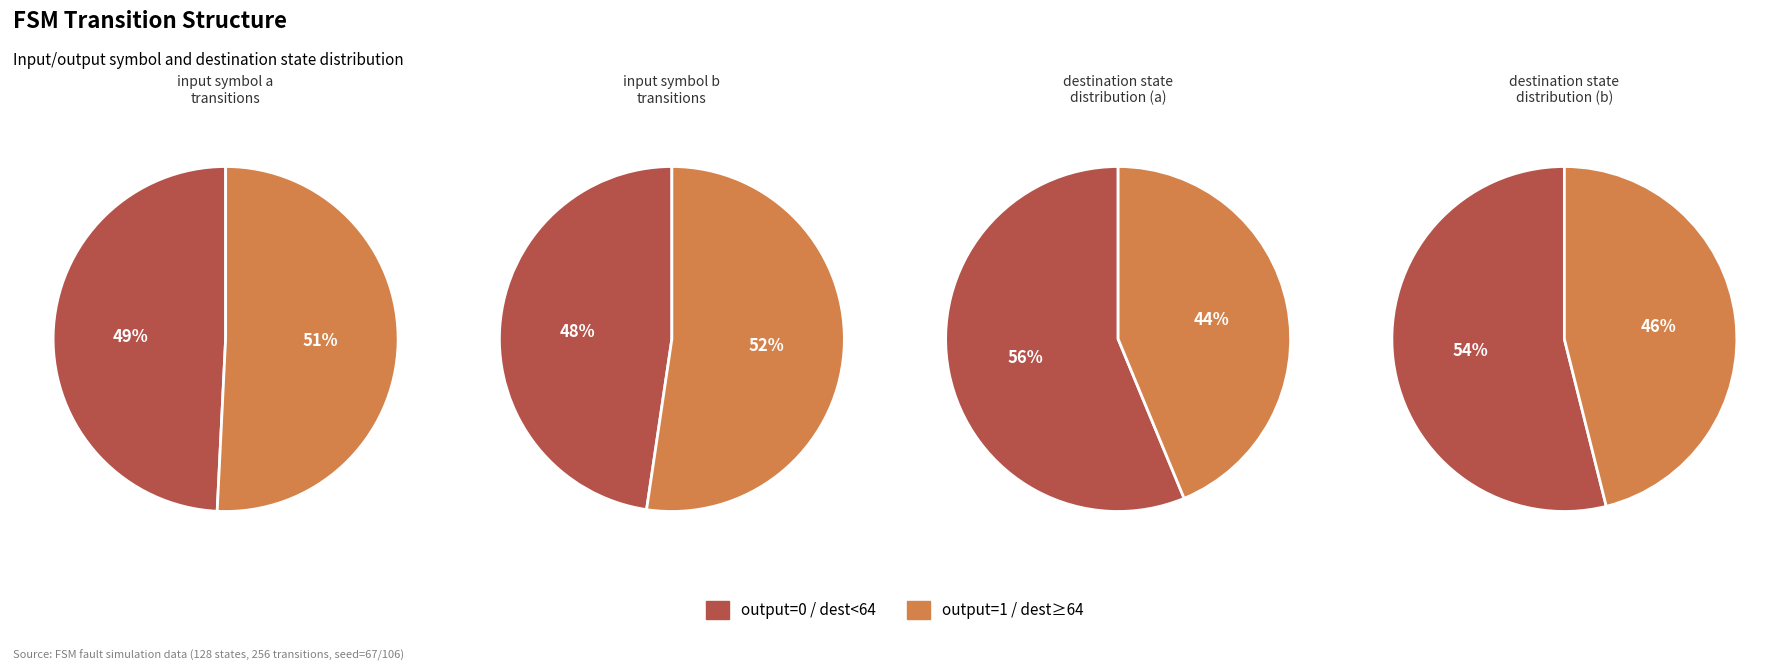

What percentage is NOT represented by 0?

50.8%